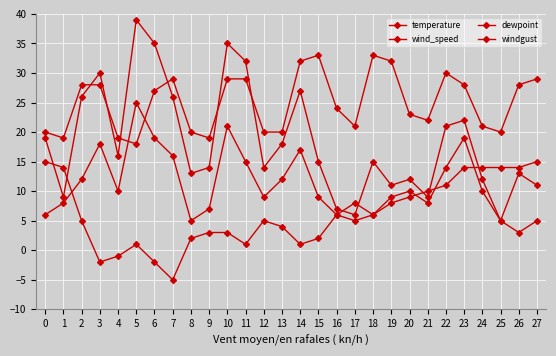

Which label corresponds to the smallest value in the chart?

7